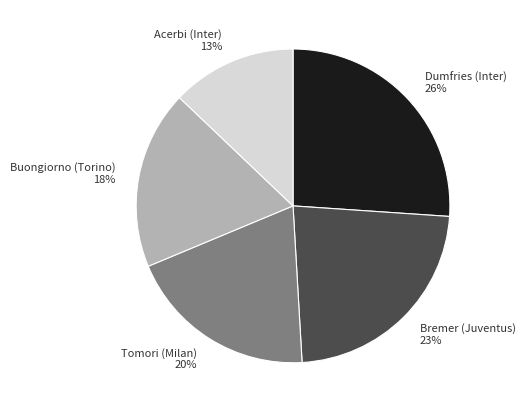

To the nearest percent, what is the combined percentage of Buongiorno (Torino) and Bremer (Juventus)?

41%